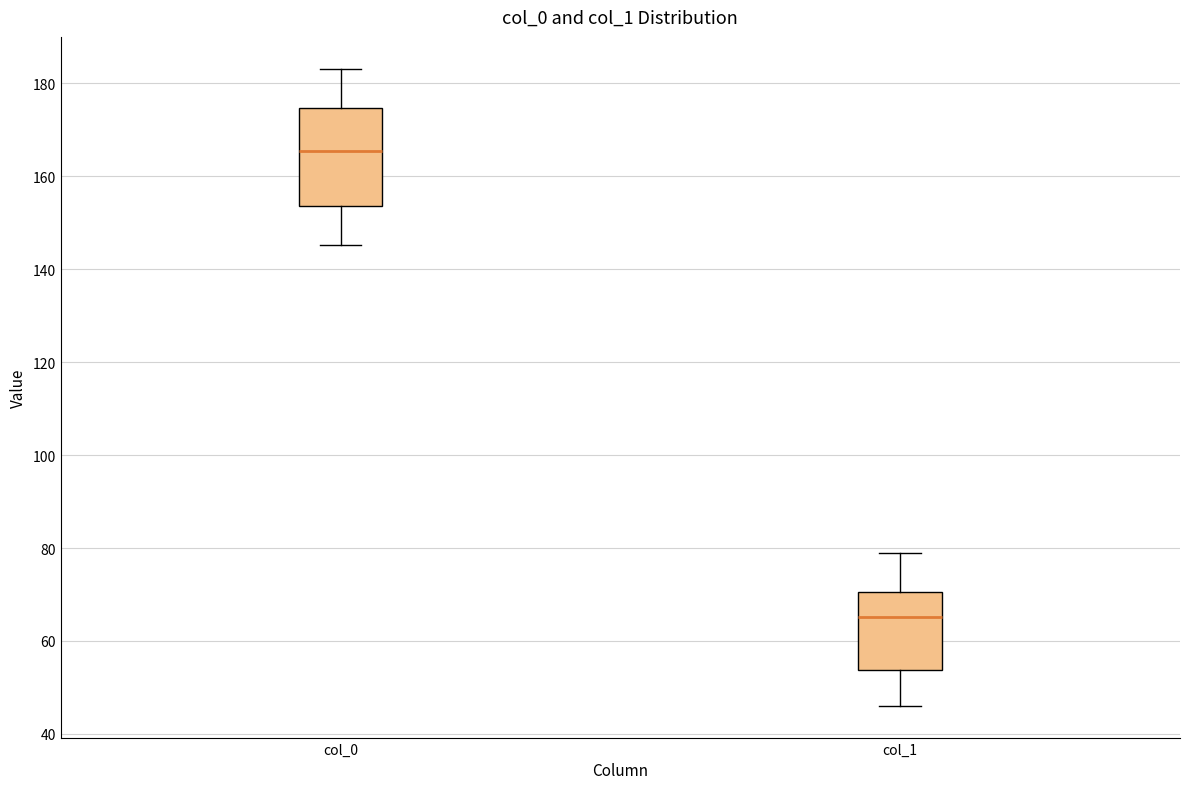

Which box has the lowest median line?

col_1